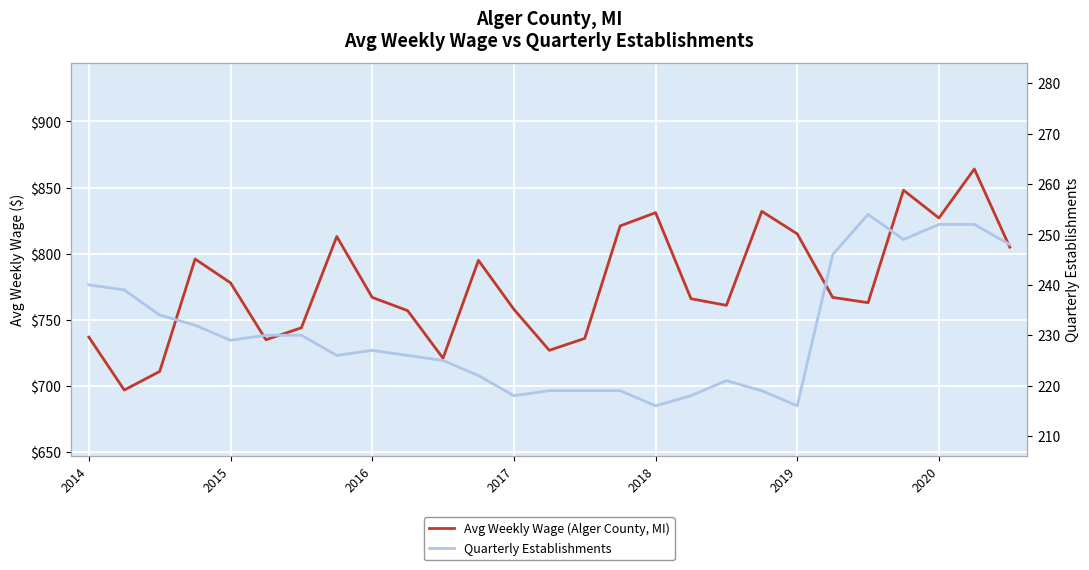

Does the chart display data point markers on the line(s)?

No